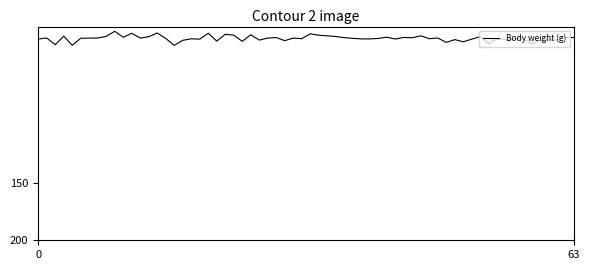

What is the difference between the maximum and minimum values?

12.2